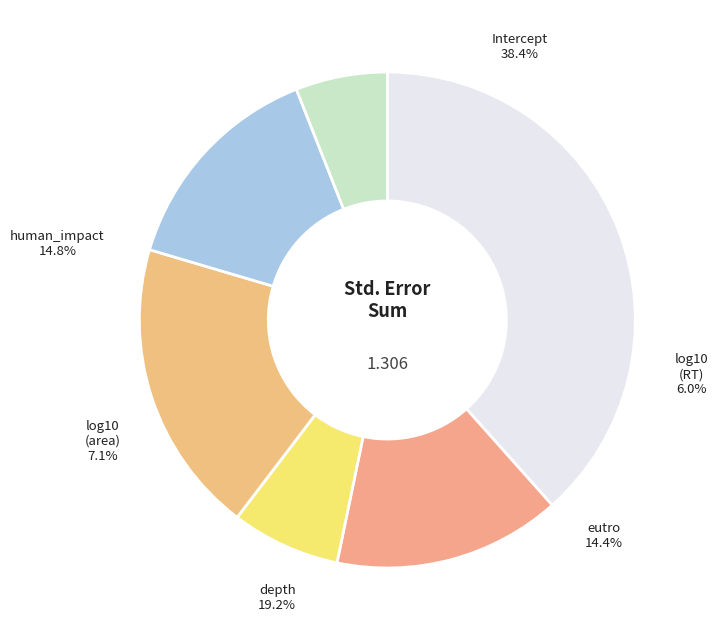

What percentage is NOT represented by log10(area)?

92.9%